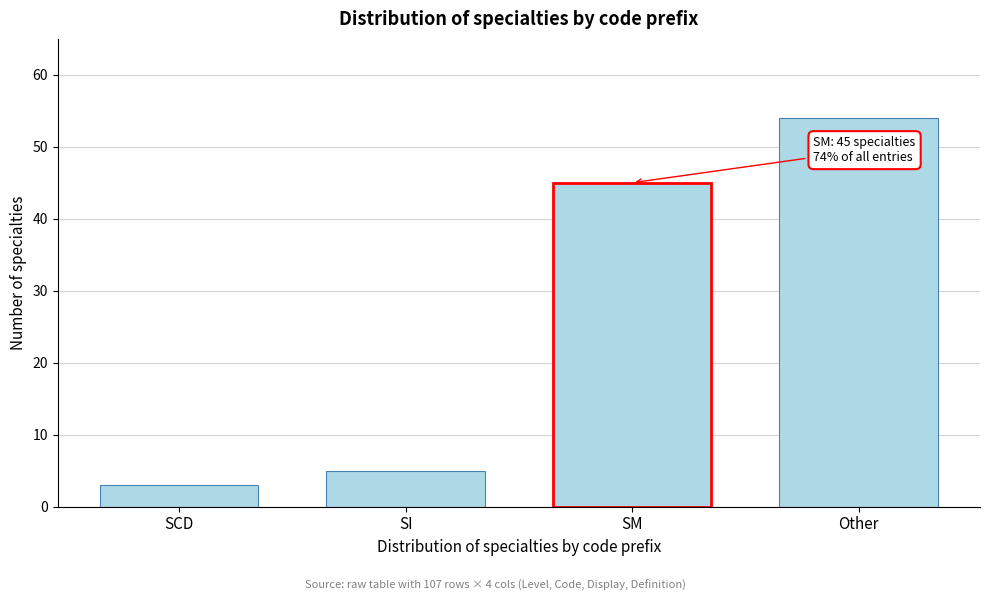

Reading left to right, transcribe all the data shown in this chart.

SCD=3	SI=5	SM=45	Other=54